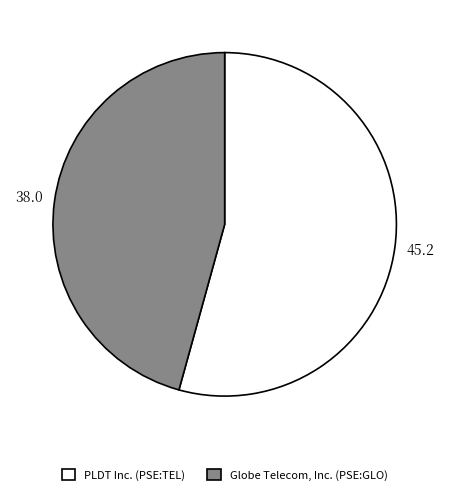

Is it true that Globe Telecom, Inc. (PSE:GLO) is 46% of the pie?

True